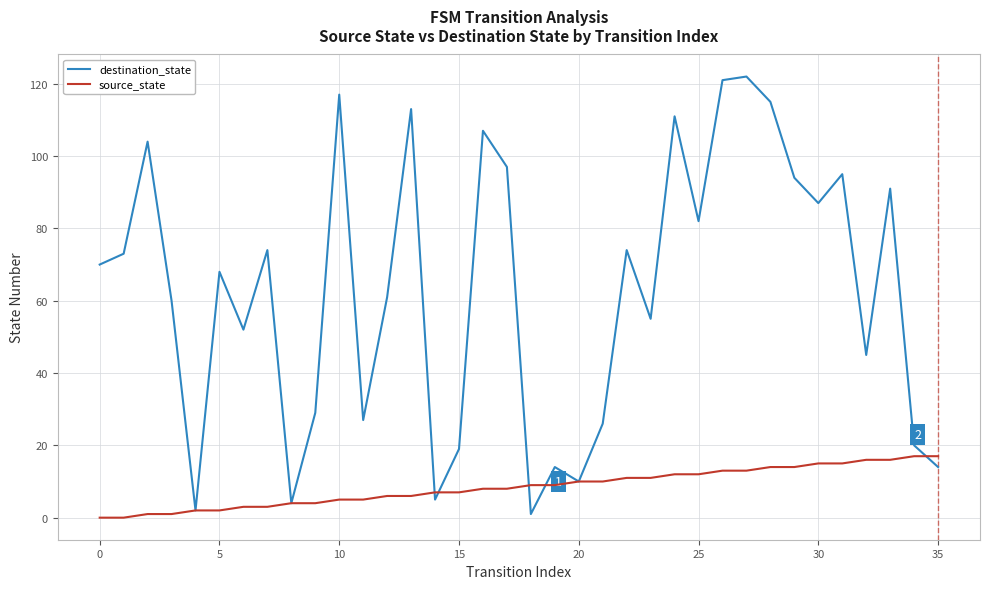

List the series in order of their overall mean, highest first.

destination_state, source_state